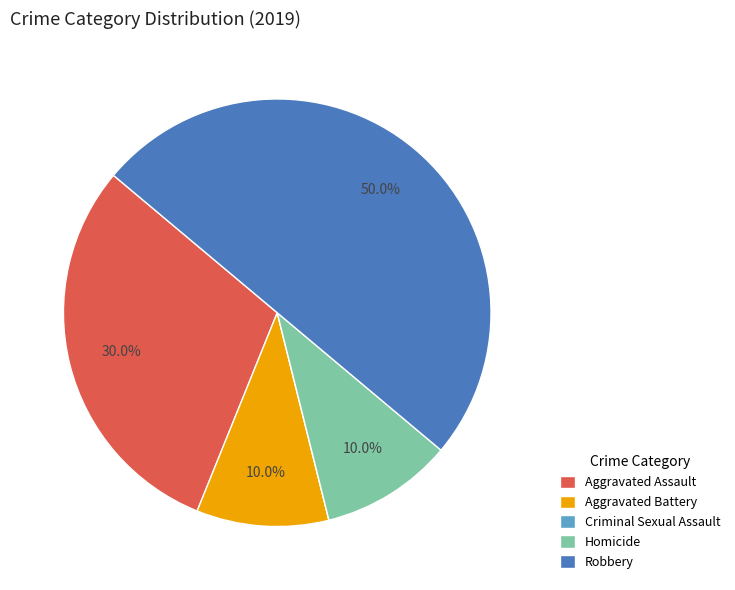

What percentage is the Robbery slice, to the nearest percent?

50%